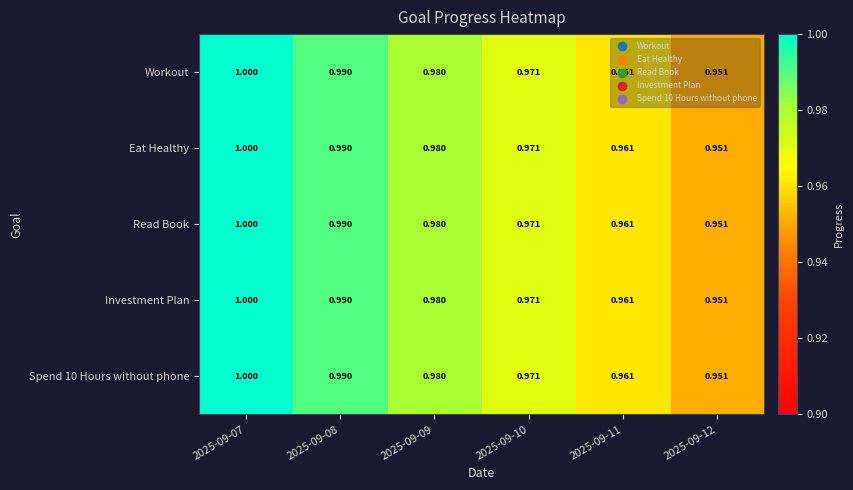

Between 2025-09-10 and 2025-09-09, which is larger?

2025-09-09